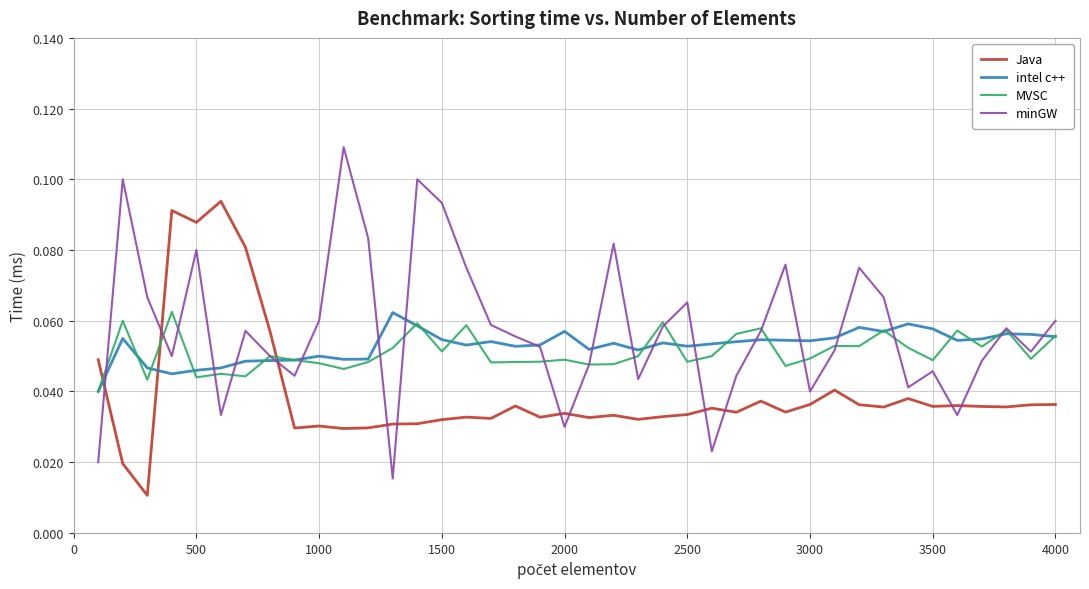

True or false: Java and MVSC cross at least once.

True